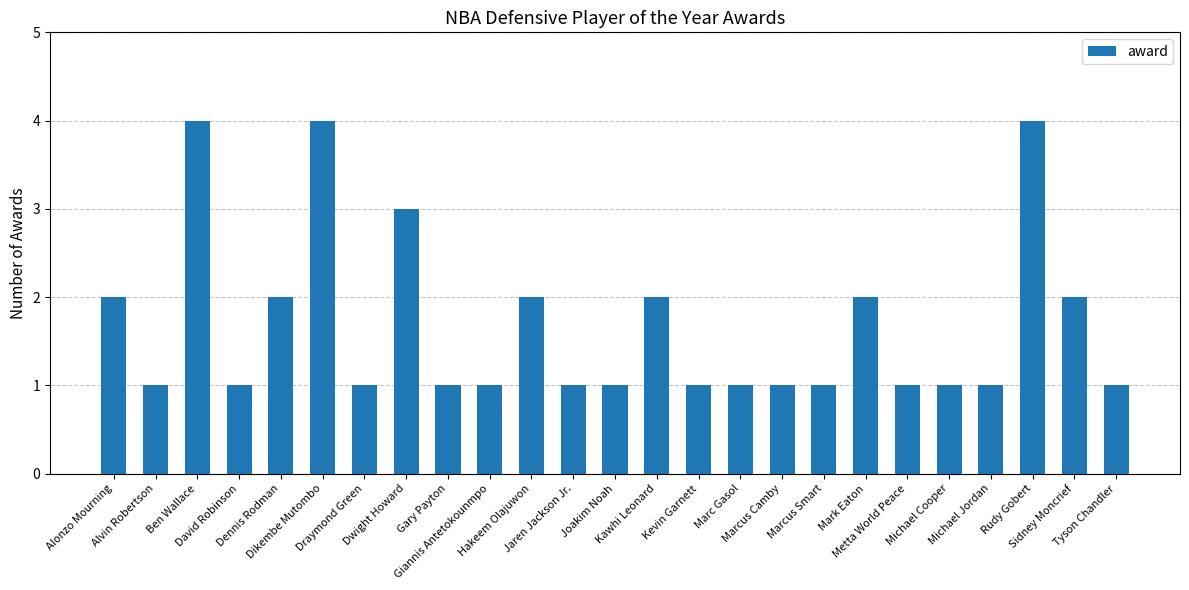

What is the value of the 11th bar from the left?

2